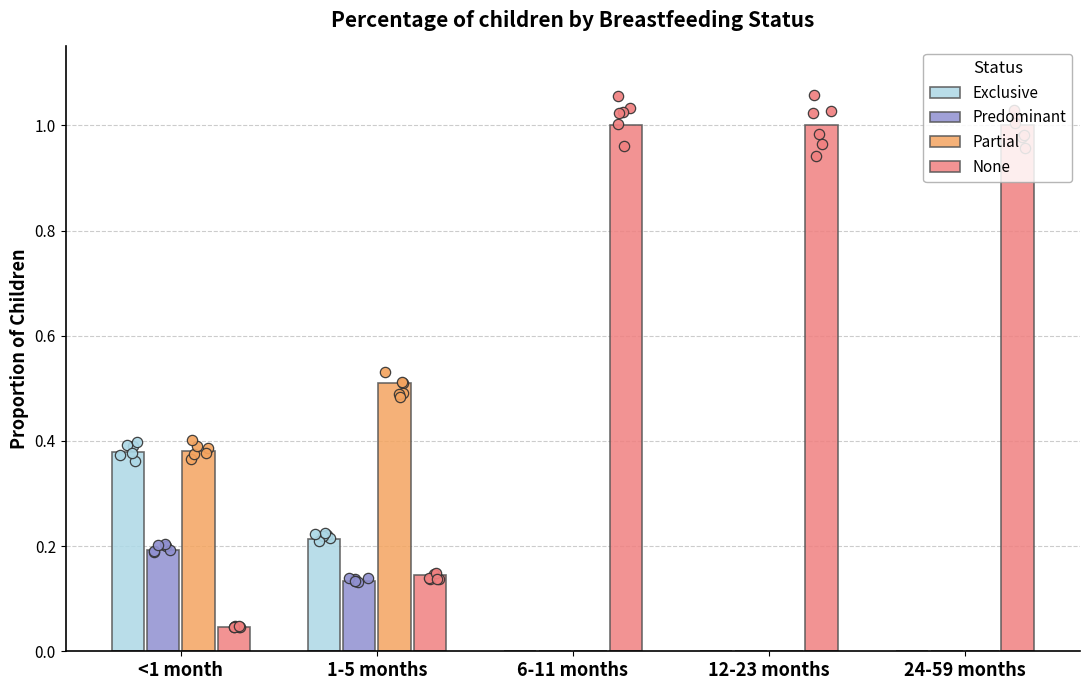

Which series has the widest spread of Y values?

None